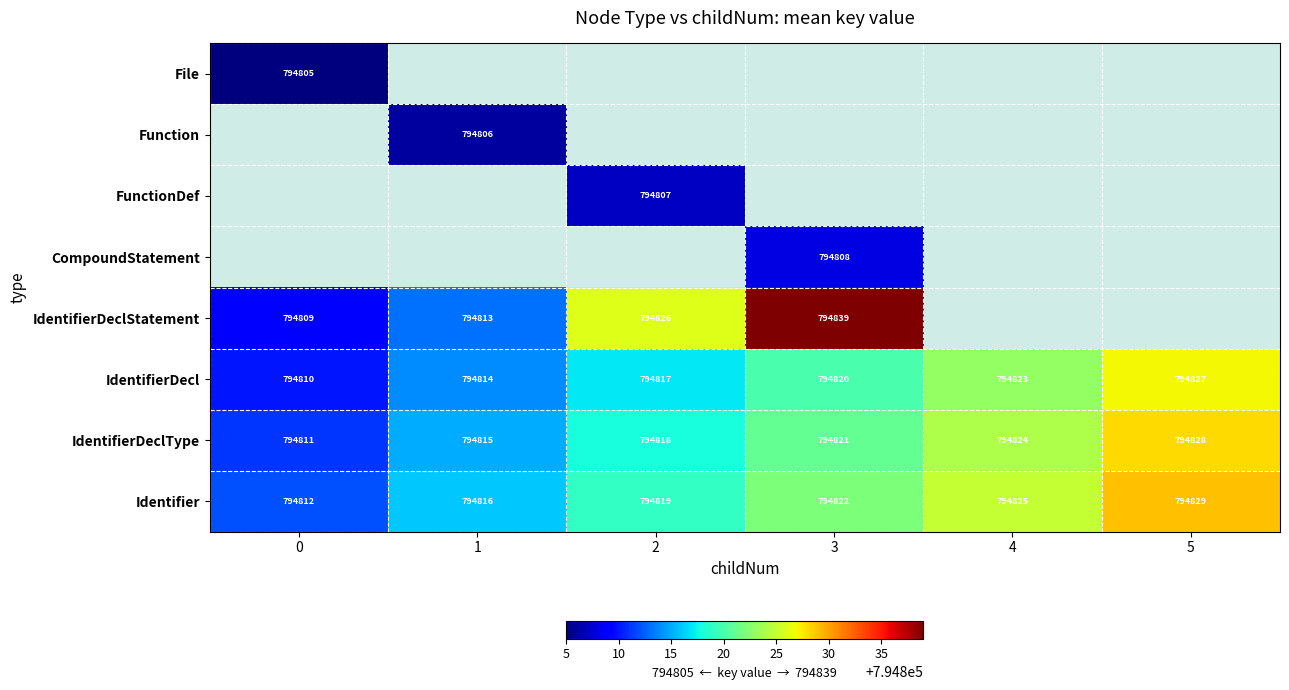

Where is Identifier nearest to the value 794820?

2